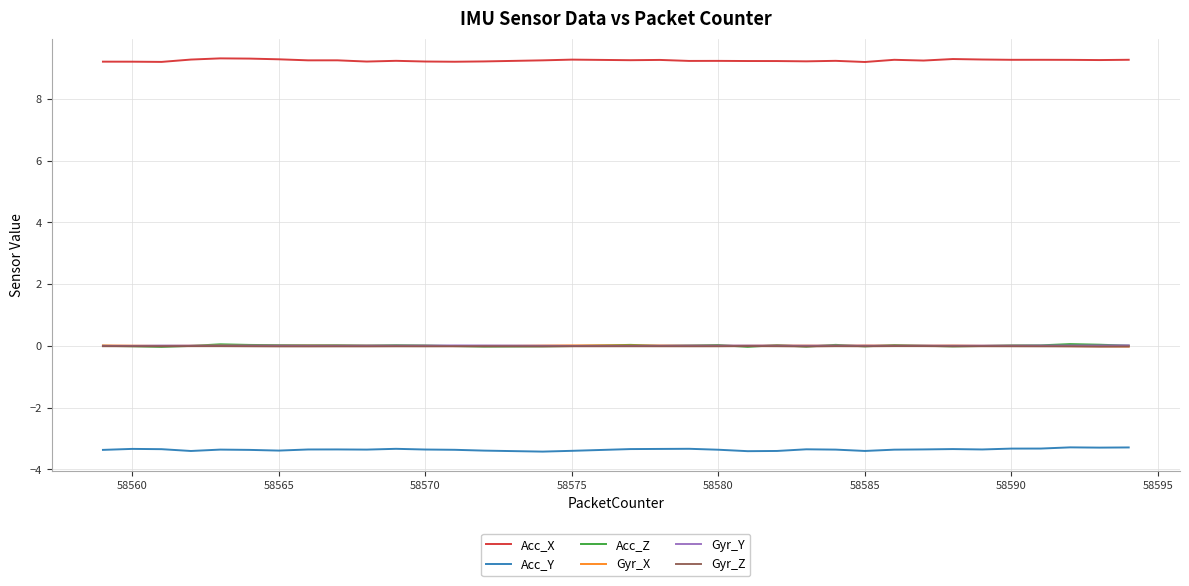

What is the minimum value shown in the chart?

-3.4